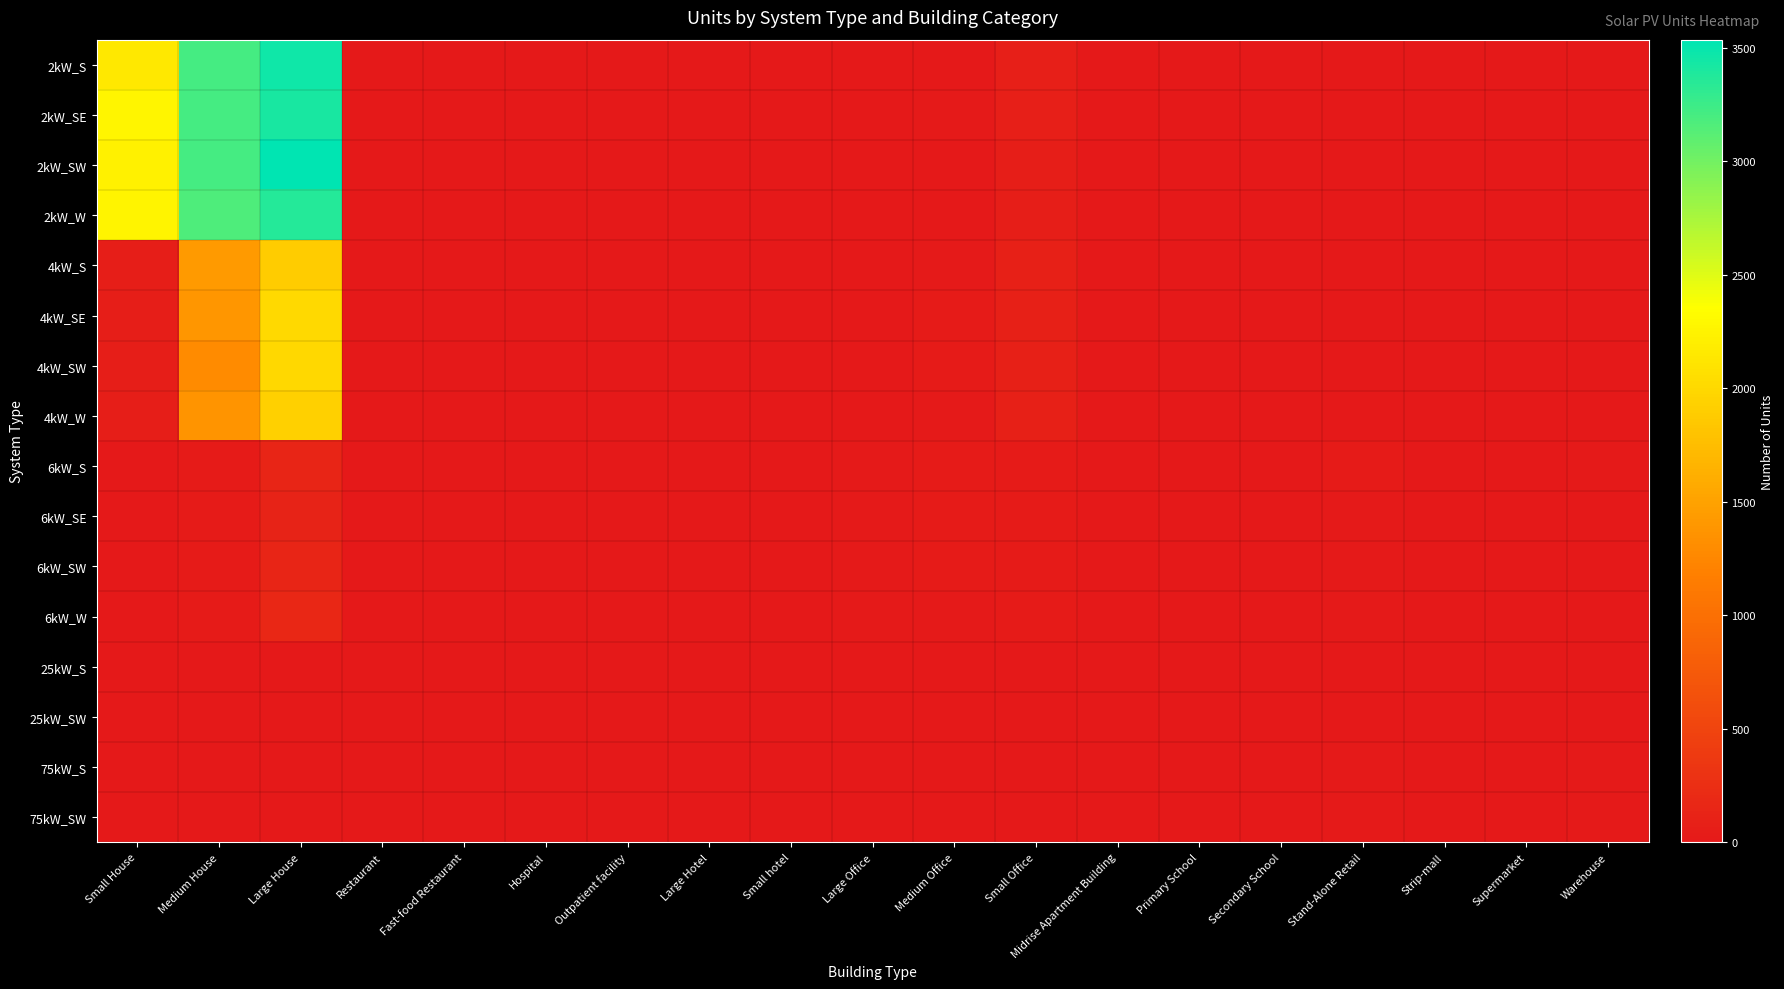

Which series has the widest spread of values?

2kW_SW